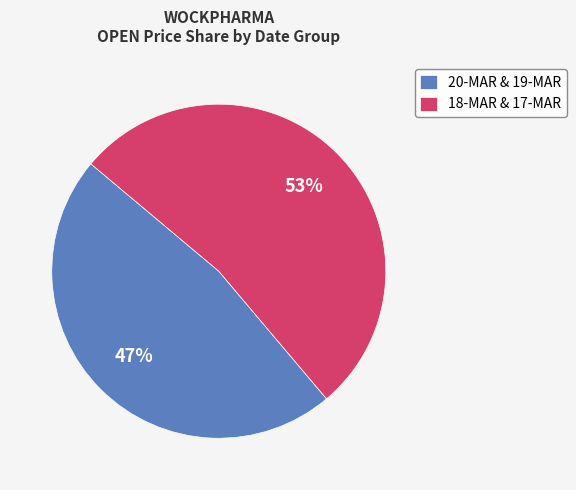

Does any single category account for the majority?

Yes